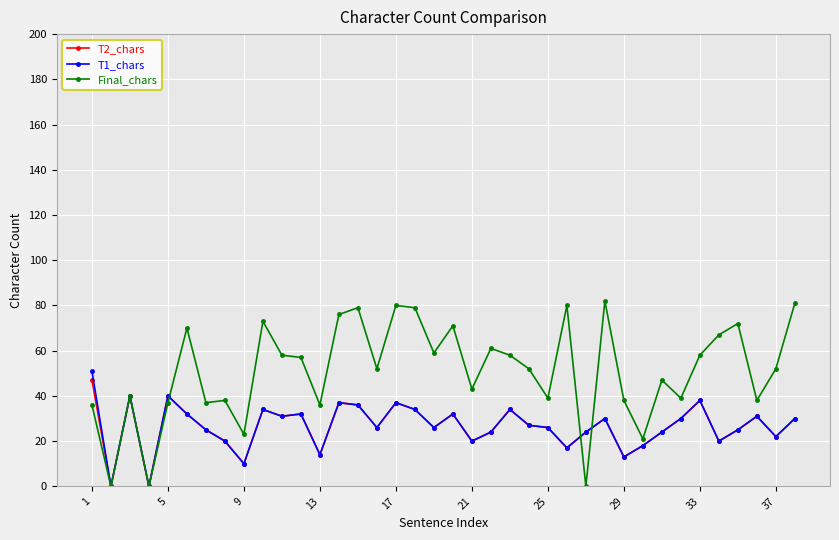

Reading left to right, list all the values displayed in this chart.

T2_chars: 47	0	40	0	40	32	25	20	10	34	31	32	14	37	36	26	37	34	26	32	20	24	34	27	26	17	24	30	13	18	24	30	38	20	25	31	22	30
T1_chars: 51	0	40	0	40	32	25	20	10	34	31	32	14	37	36	26	37	34	26	32	20	24	34	27	26	17	24	30	13	18	24	30	38	20	25	31	22	30
Final_chars: 36	0	40	0	37	70	37	38	23	73	58	57	36	76	79	52	80	79	59	71	43	61	58	52	39	80	0	82	38	21	47	39	58	67	72	38	52	81